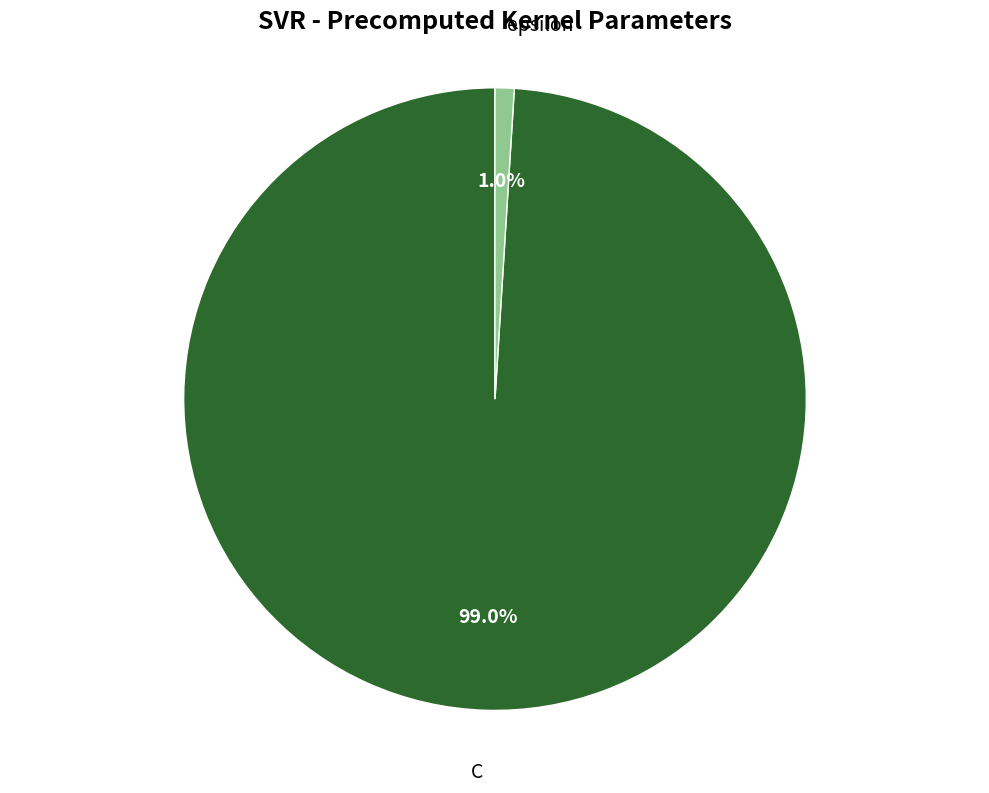

Is there any slice that represents more than half of the pie?

Yes